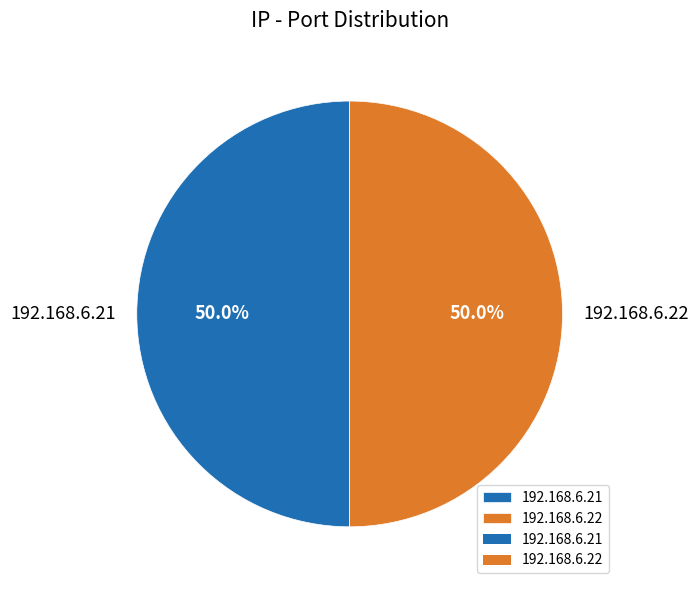

What is the ratio of the value at 192.168.6.21 to the value at 192.168.6.22?

1.0